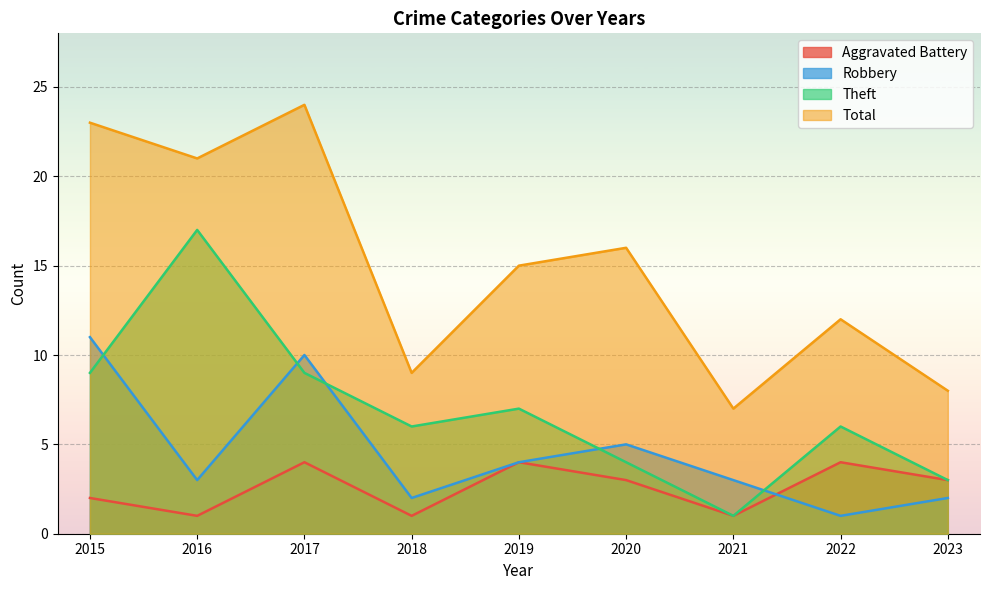

At which category is the sum across all series the highest?

2017